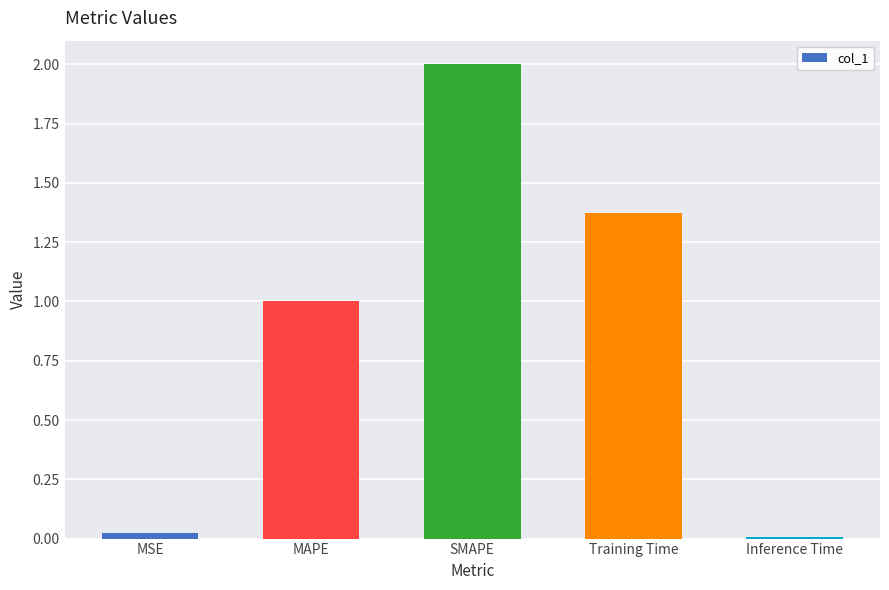

What is the difference between the maximum and minimum values?

2.0